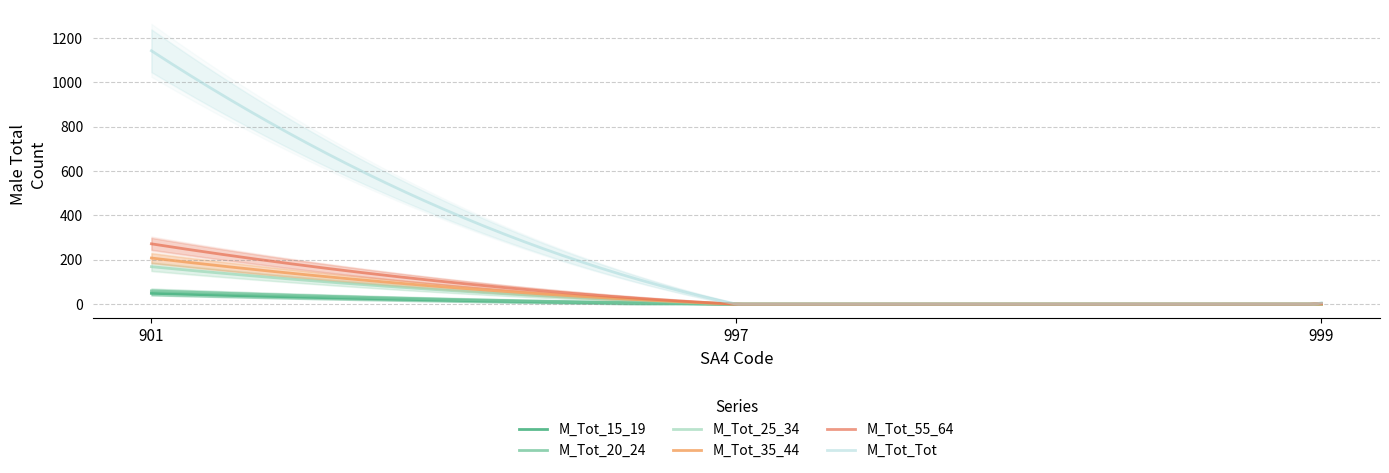

What is the difference between the maximum and second lowest values in the M_Tot_25_34 series?

169.0